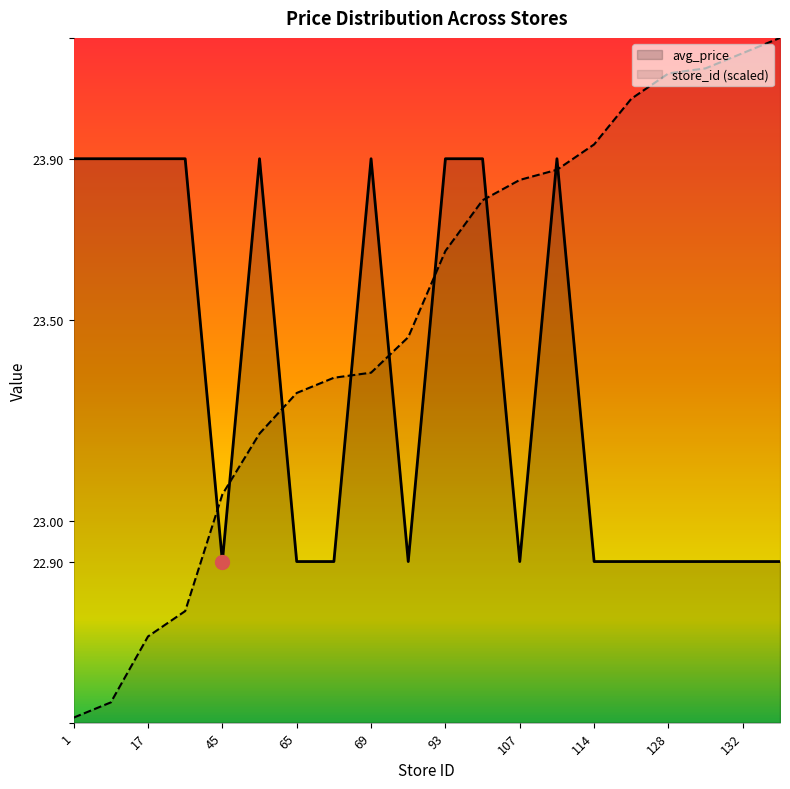

Is the value of store_count at 103 greater than the value of avg_price at 93?

No